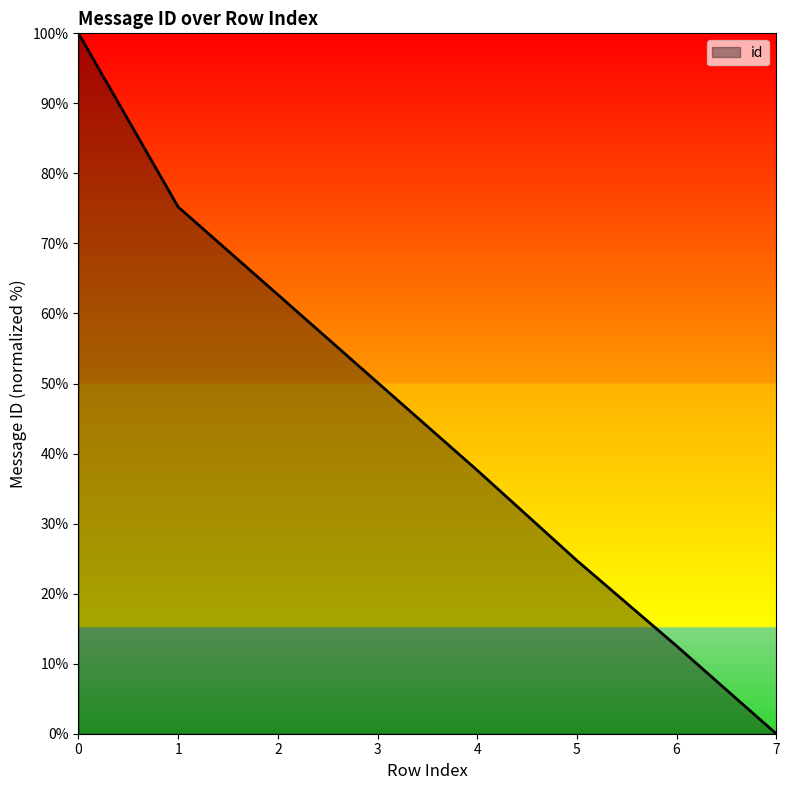

What is the average value?

45.4